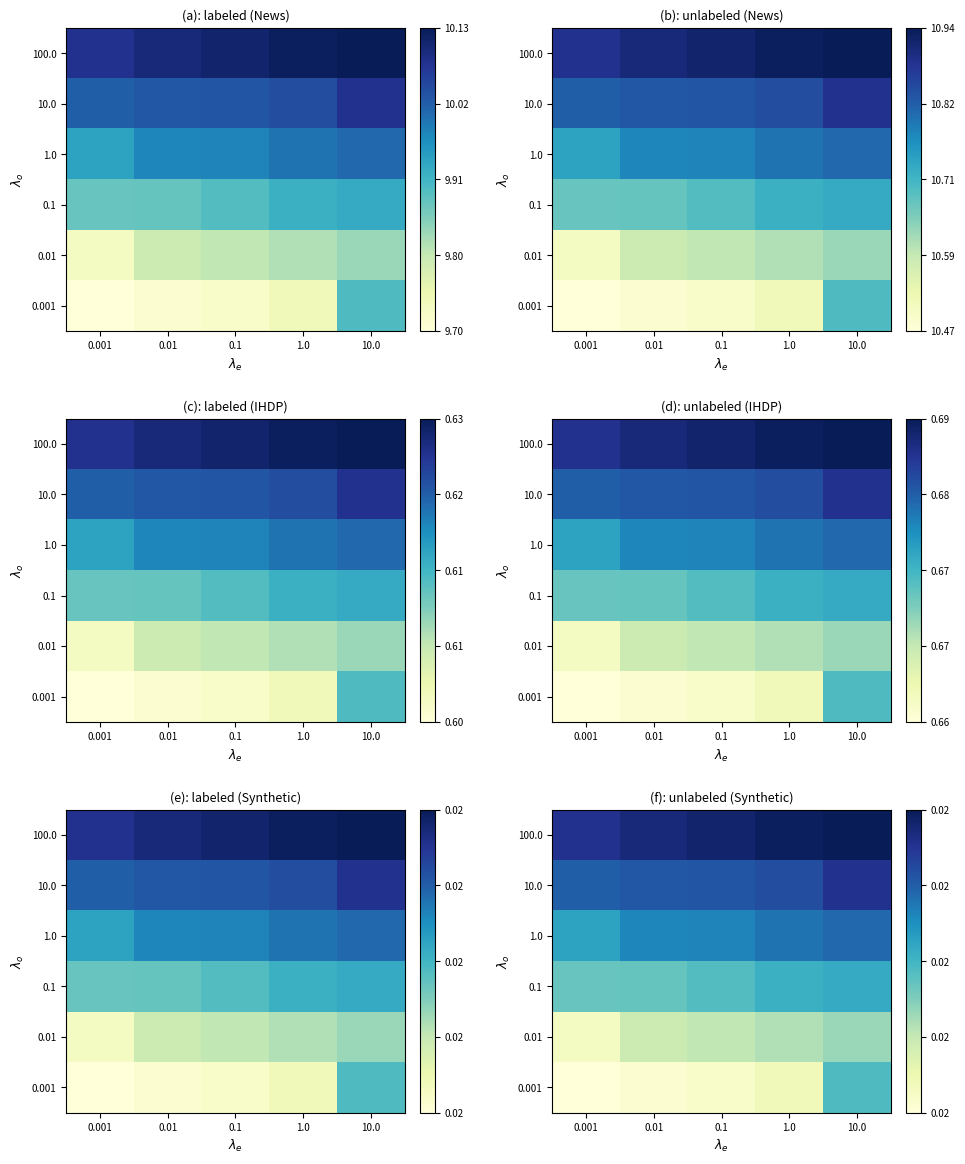

How many categories are shown in the chart?

5